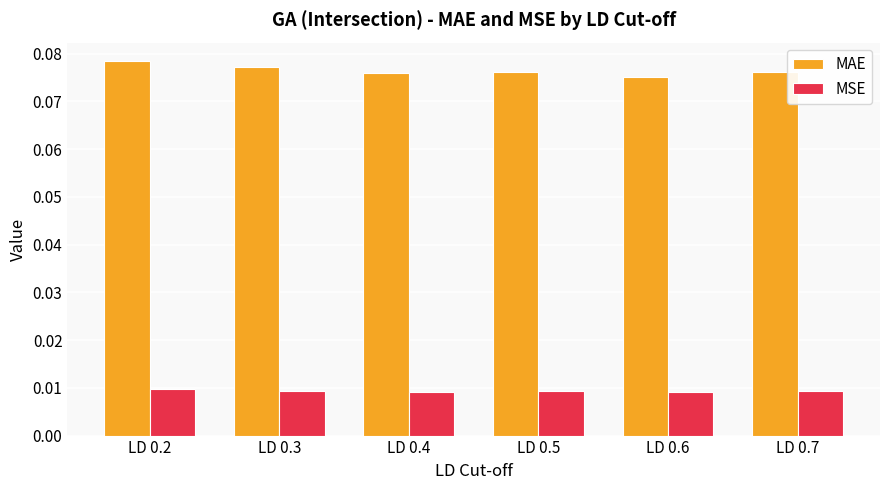

Which series has the largest total across all categories?

MAE